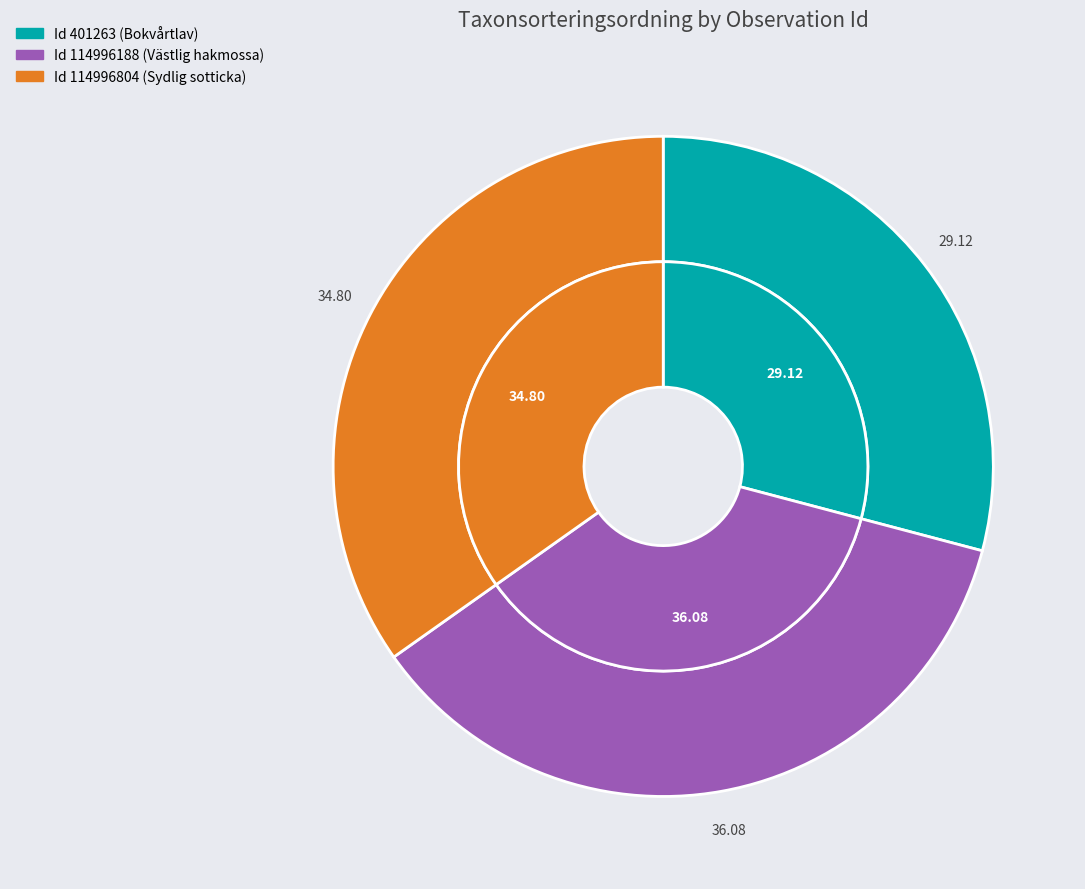

Is it true that 114996804 is 23% of the pie?

False